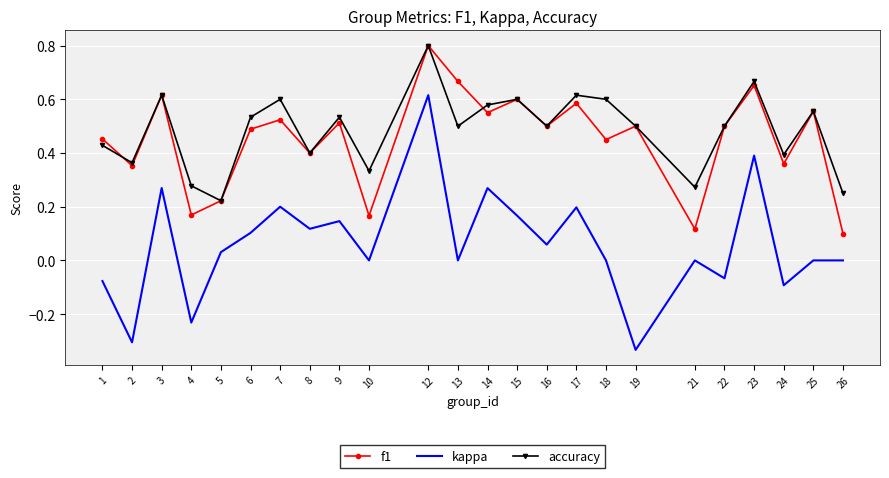

At which label is f1 closest to 0?

26